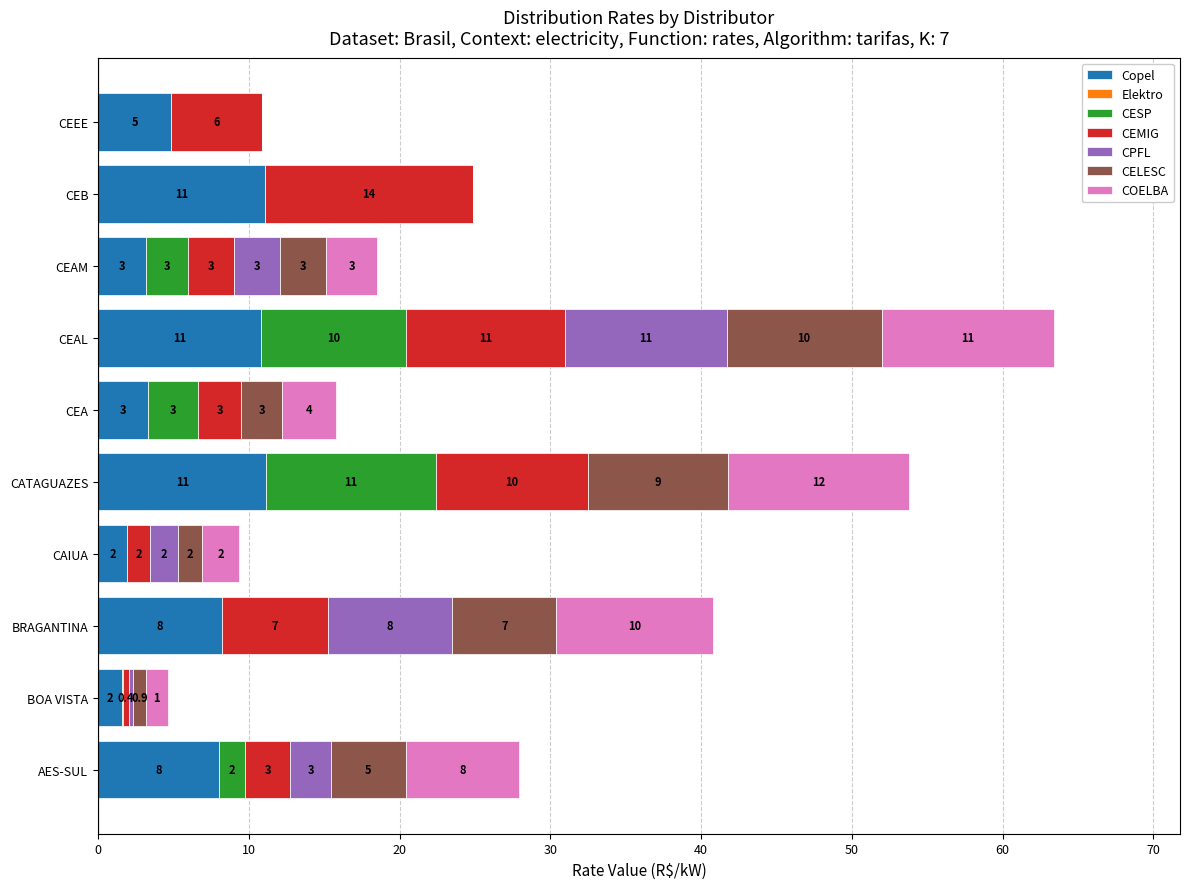

At which label does Copel reach its peak?

CATAGUAZES